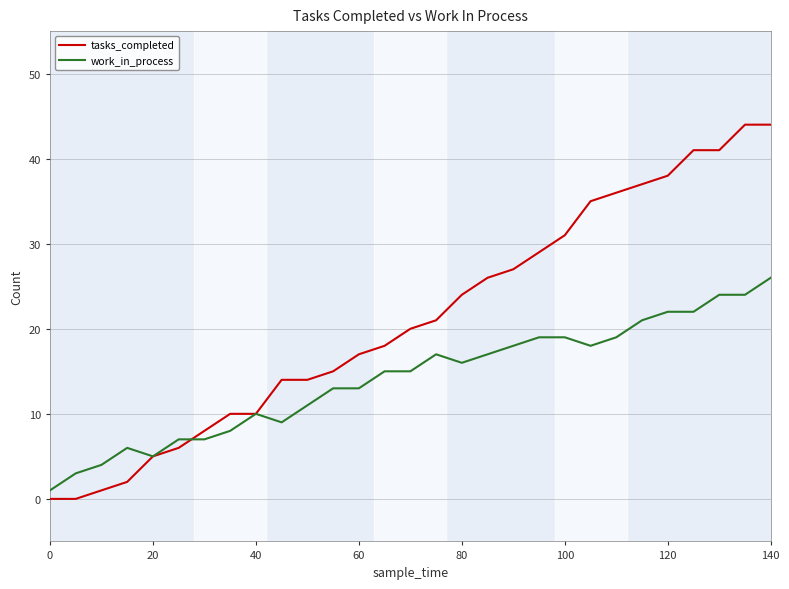

Which series has the widest spread of values?

tasks_completed